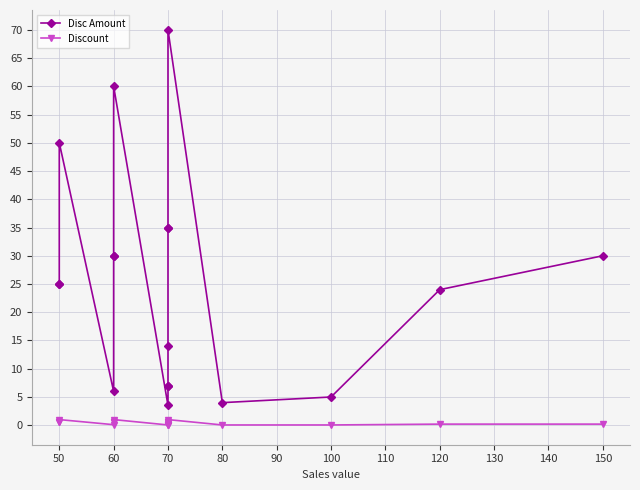

What value does the Discount series have at 50?

1.0